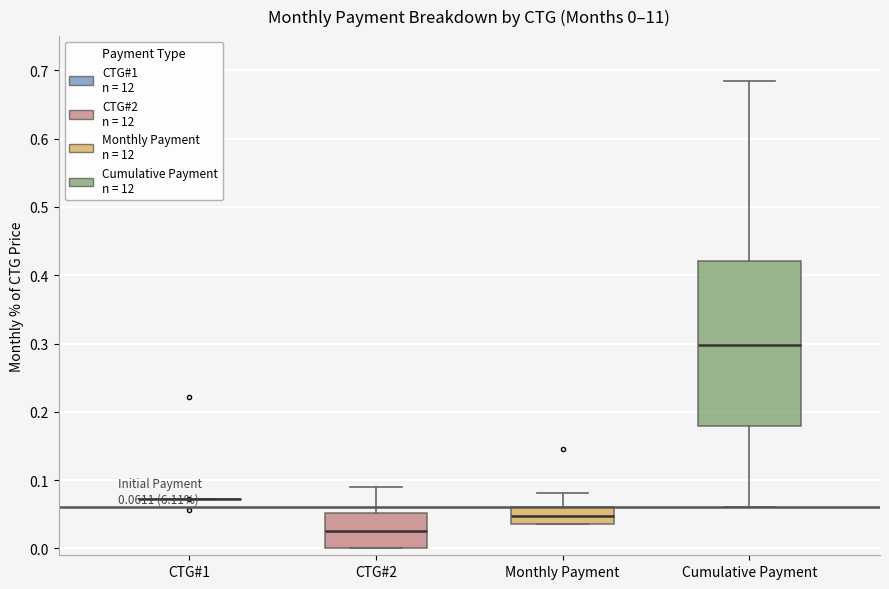

Which box is the tallest, from its lower edge to its upper edge?

Cumulative Payment